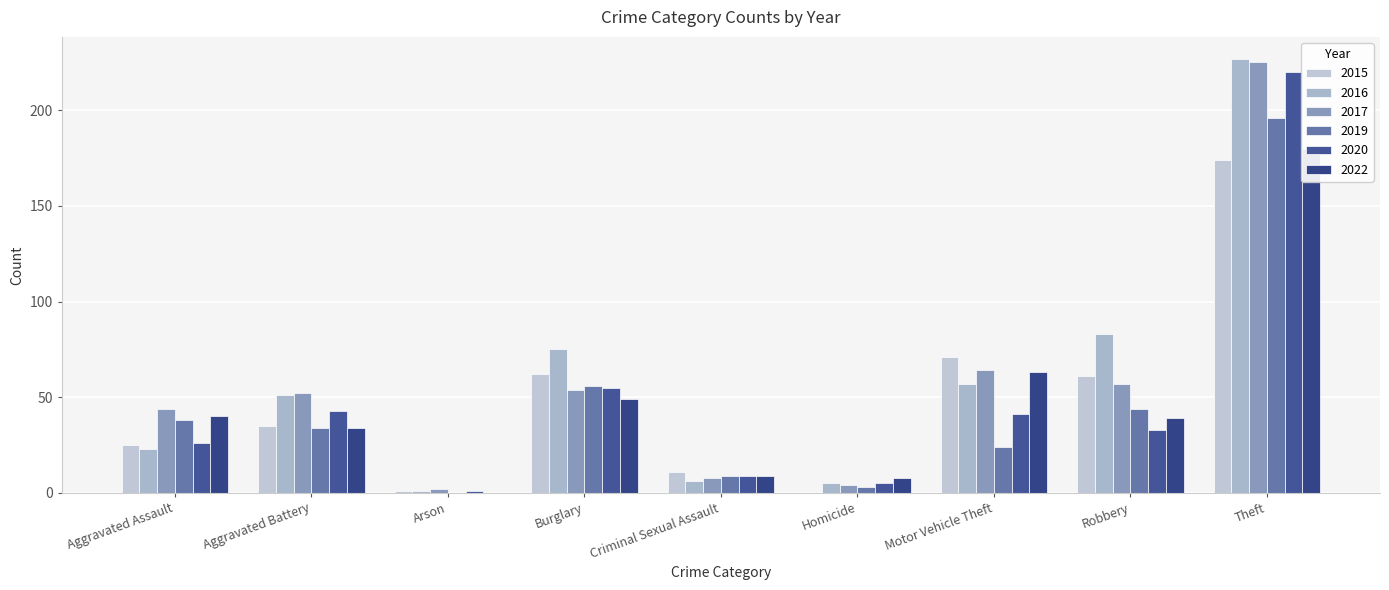

What are all the series names shown in the legend?

2015, 2016, 2017, 2019, 2020, 2022